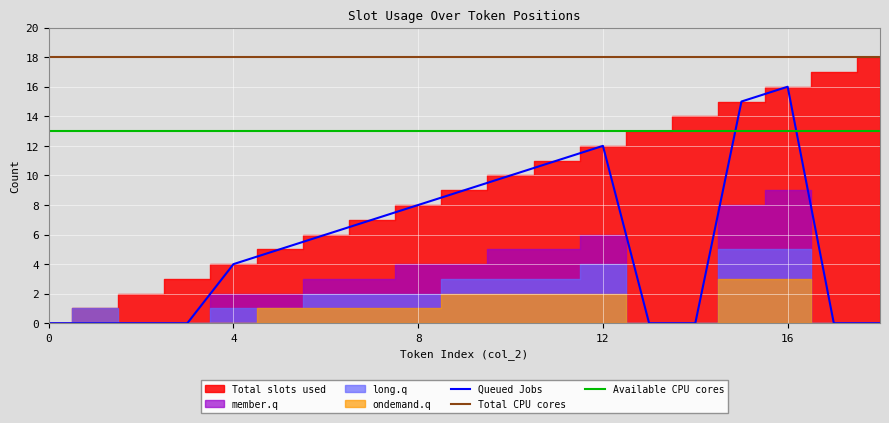

Reading right to left, what are all the values shown in this chart?

Total slots used: 18	17	16	15	14	13	12	11	10	9	8	7	6	5	4	3	2	1	0
Queued Jobs: 0	0	16	15	0	0	12	11	10	9	8	7	6	5	4	0	0	0	0
member.q: 0	0	9	8	0	0	6	5	5	4	4	3	3	2	2	0	0	0	0
long.q: 0	0	5	5	0	0	4	3	3	3	2	2	2	1	1	0	0	1	0
ondemand.q: 0	0	3	3	0	0	2	2	2	2	1	1	1	1	0	0	0	0	0